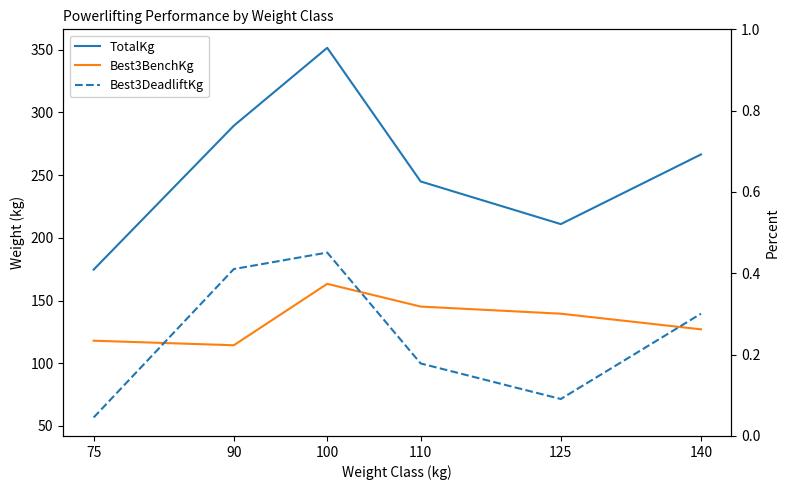

Where does the Best3DeadliftKg series first go above 139?

90